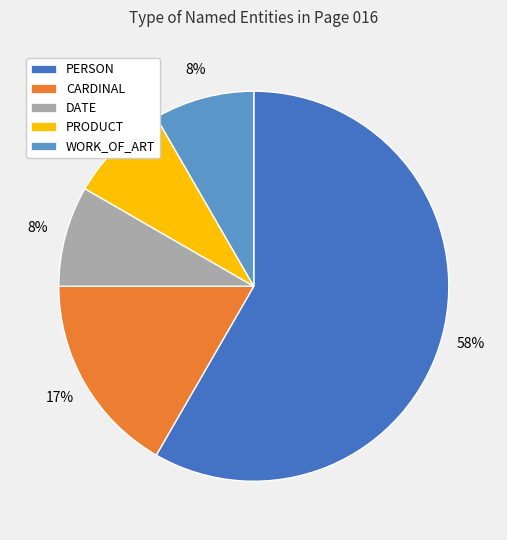

Does PRODUCT represent more than half of the total?

No